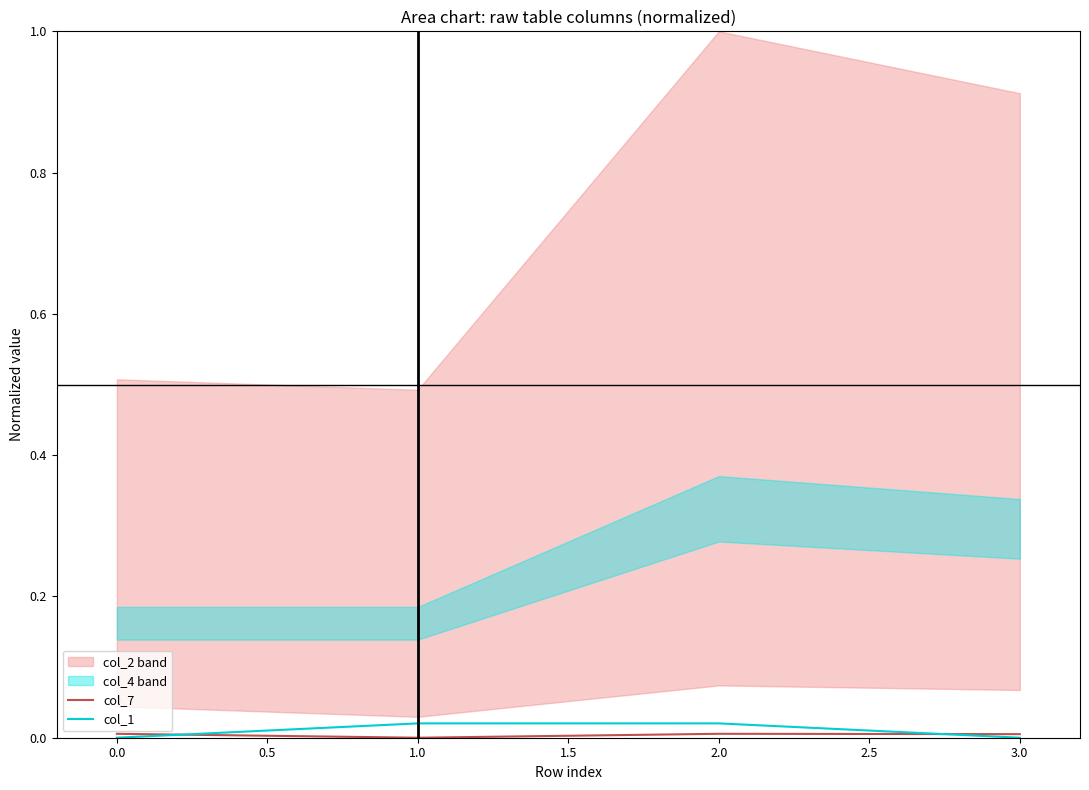

The value of col_1 at 3.0 is 0.0. True or false?

True